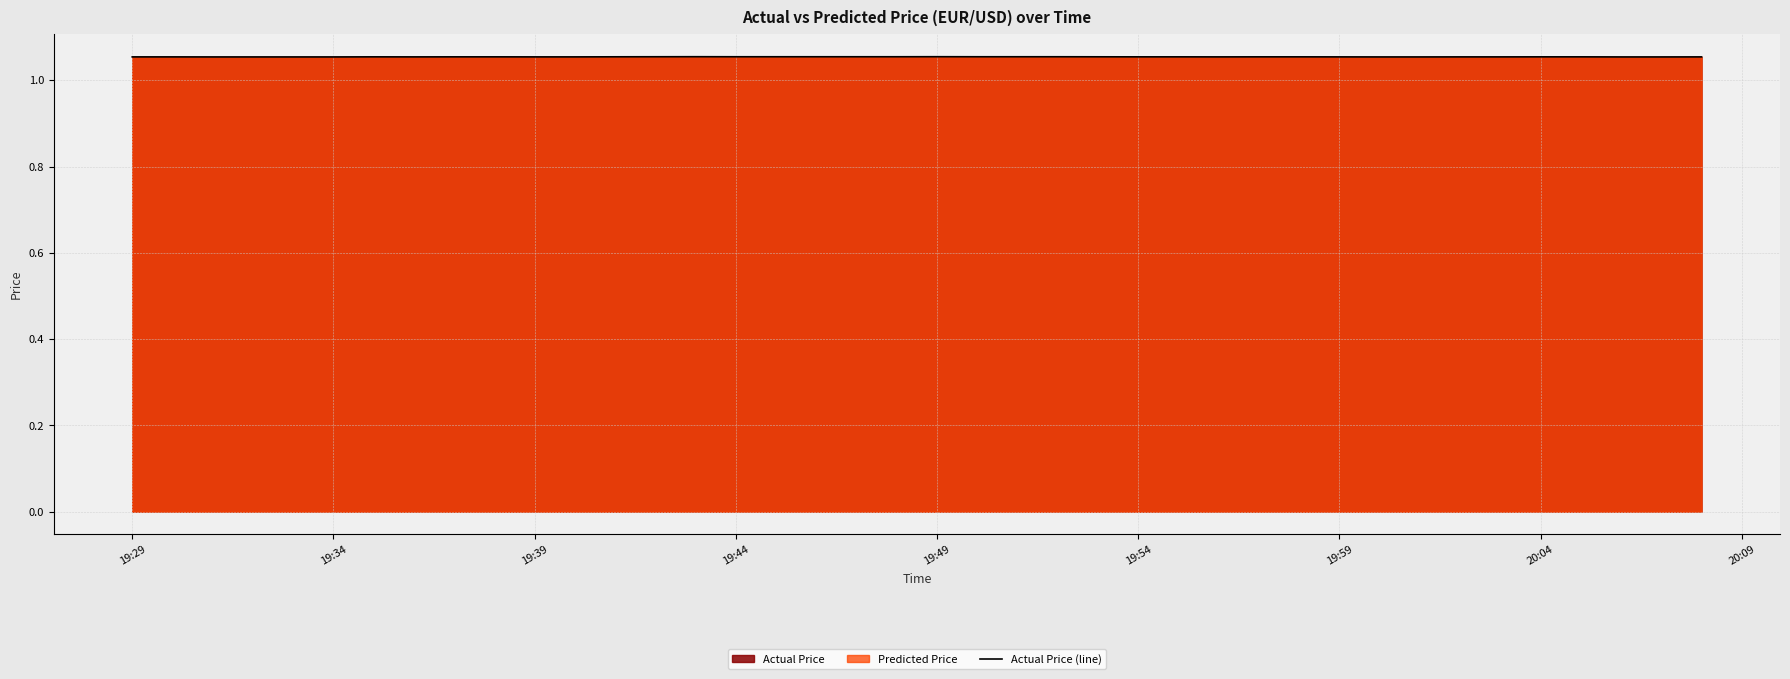

The Actual Price (line) series shows 1.6 at 19:59. True or false?

False